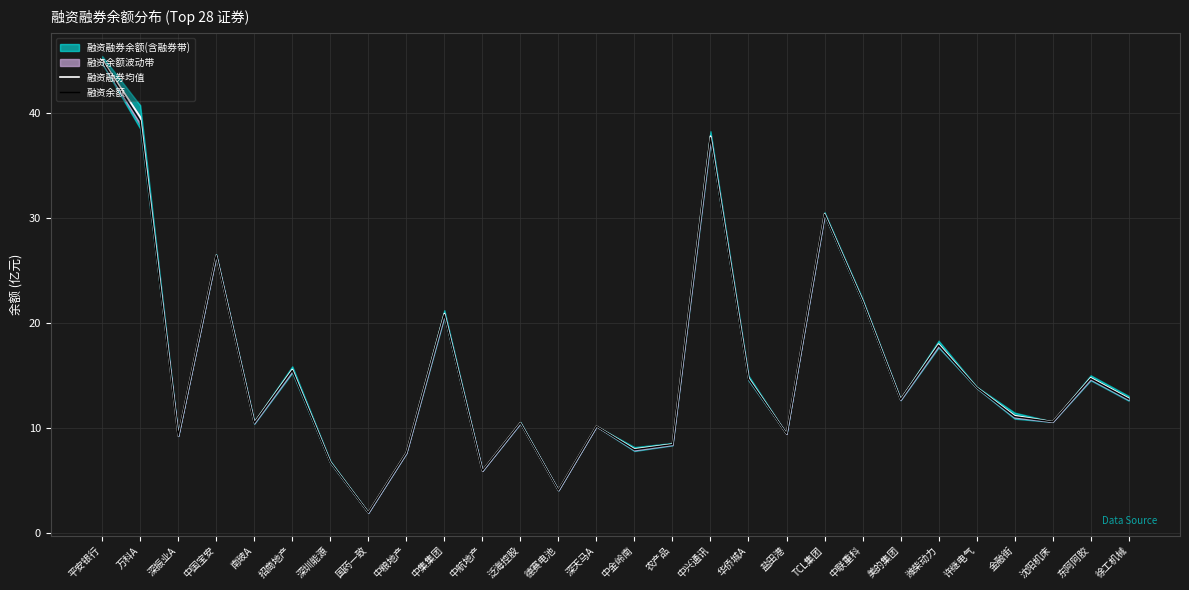

What is the average value of the 融资融券均值 series?

15.7